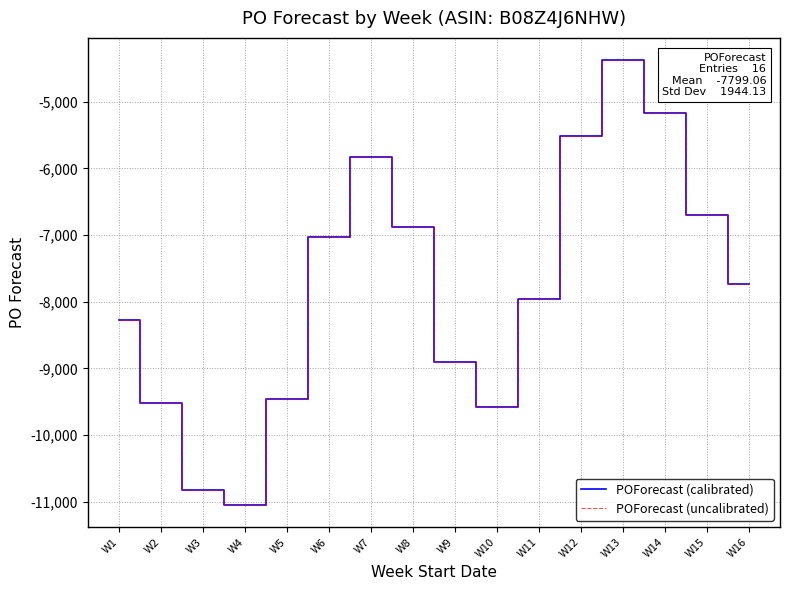

Does the chart display data point markers on the line(s)?

No